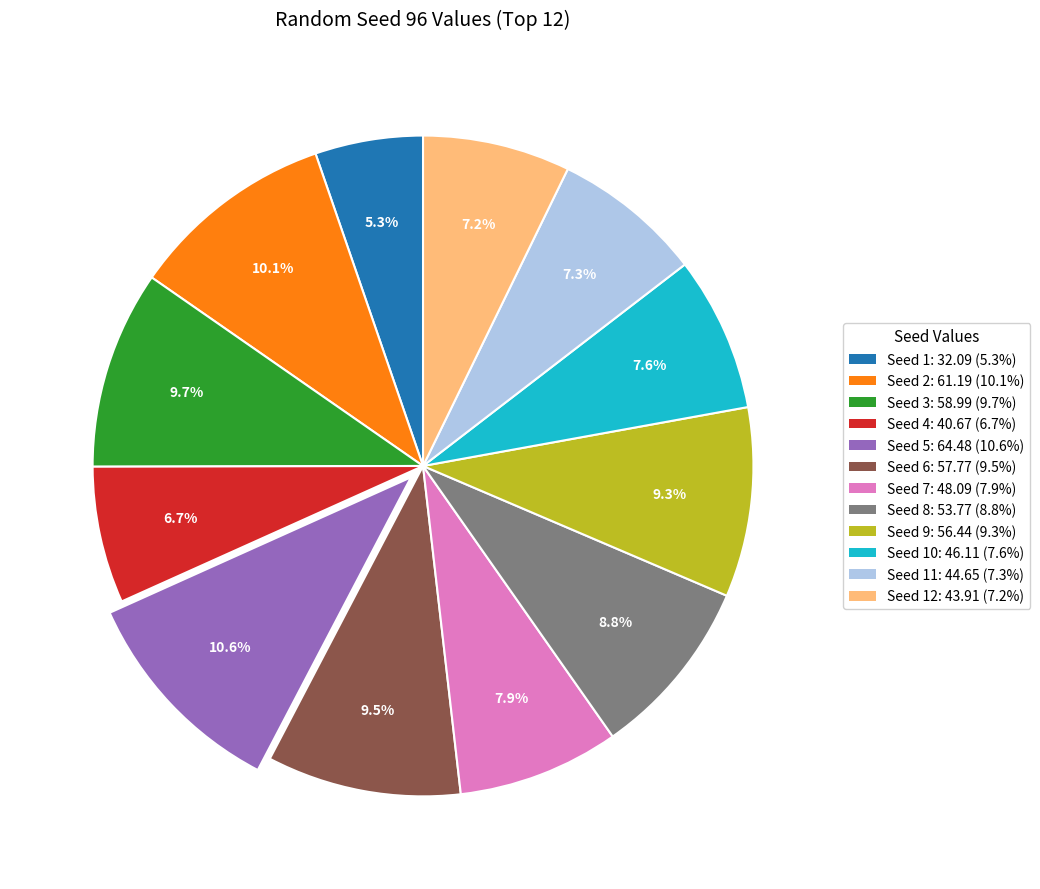

How many slices are in this pie chart?

12